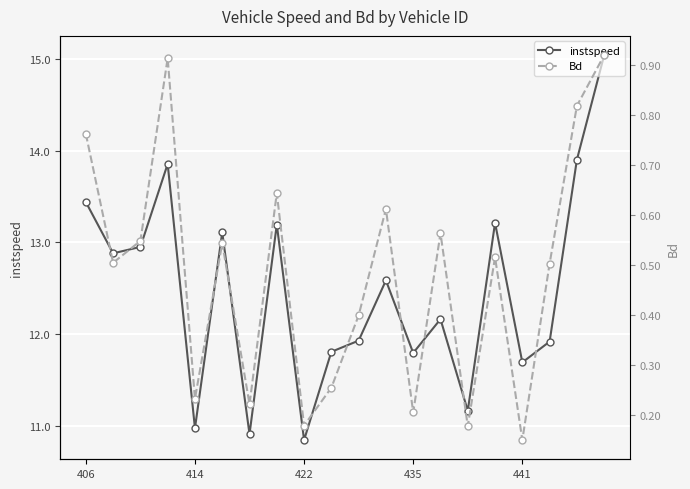

True or false: instspeed has a value of 11.0 at 414.

True